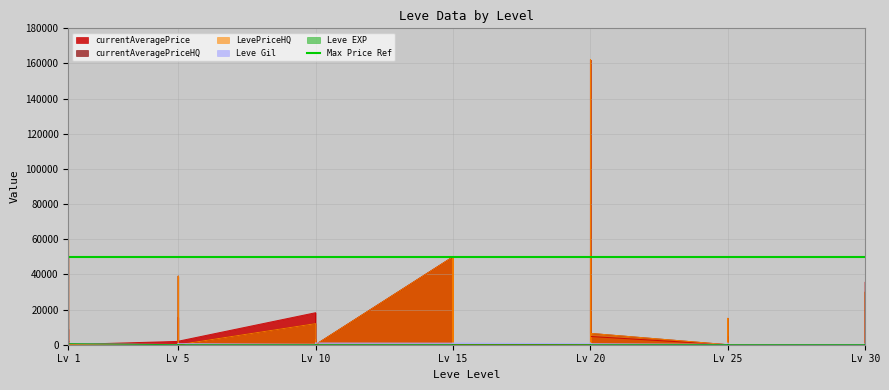

How many data points in Leve Gil are above 560?

19